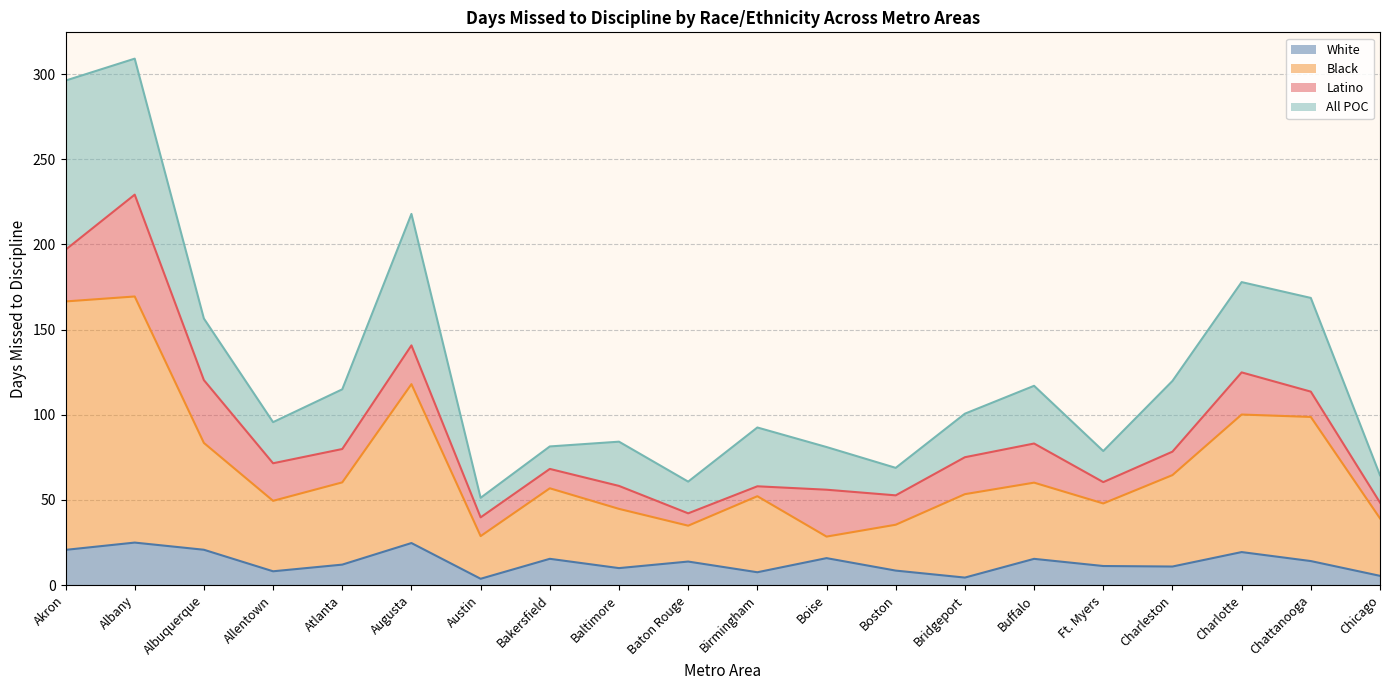

How many lines are shown in the chart?

4